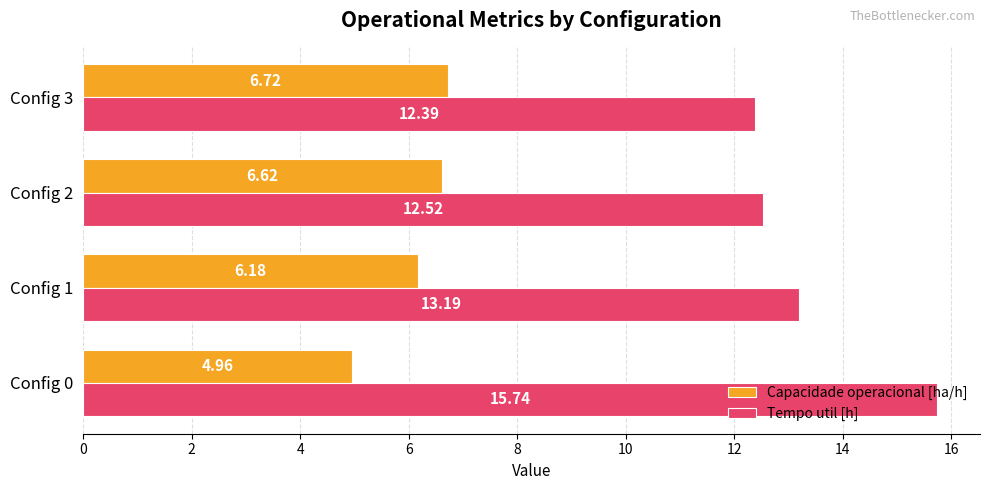

What is the difference between the highest and lowest values at Config 3?

5.7